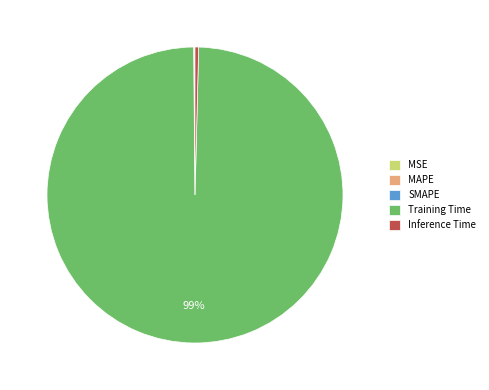

Does any single category account for the majority?

Yes